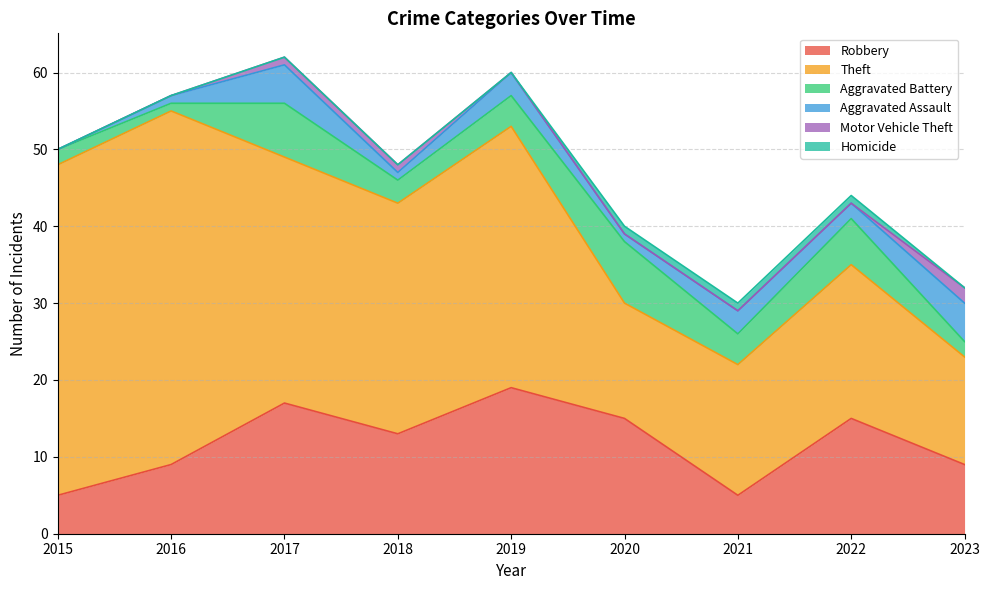

Count the Motor Vehicle Theft values in the range 0 to 1.

8